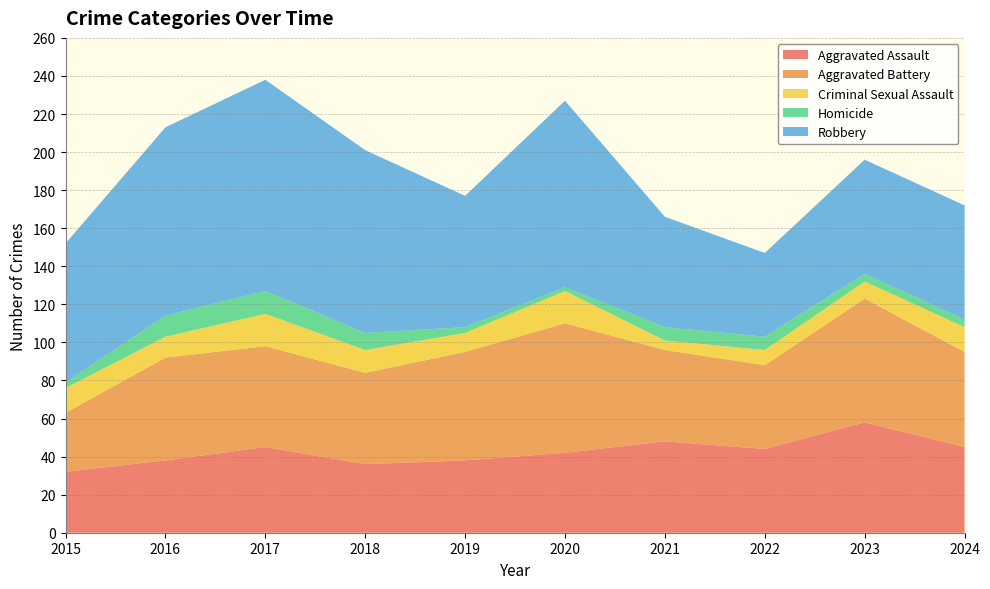

Reading left to right, extract all data points from this chart.

Aggravated Assault: 32	38	45	36	38	42	48	44	58	45
Aggravated Battery: 31	54	53	48	57	68	48	44	65	50
Criminal Sexual Assault: 13	11	17	12	10	17	5	8	9	13
Homicide: 3	11	12	9	3	2	7	7	4	4
Robbery: 73	99	111	96	69	98	58	44	60	60